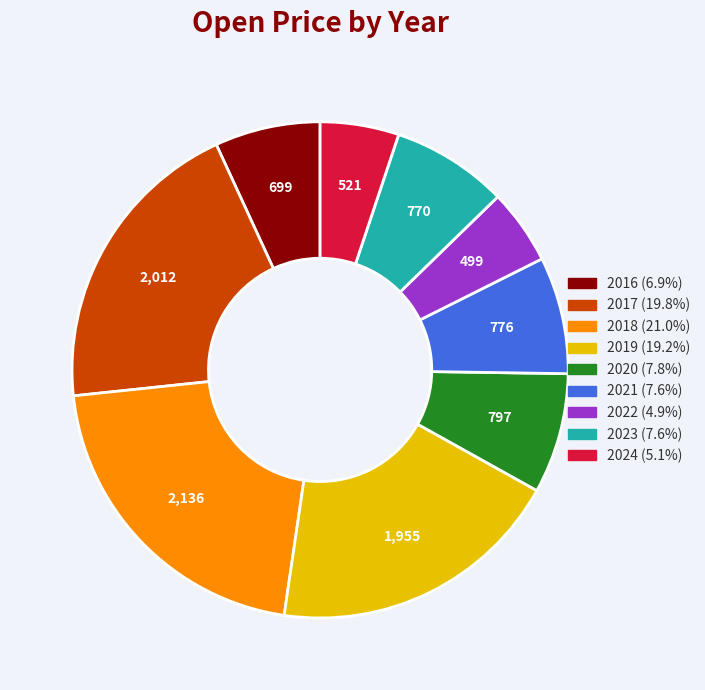

What is the ratio of the value at 2019 to the value at 2024?

3.7